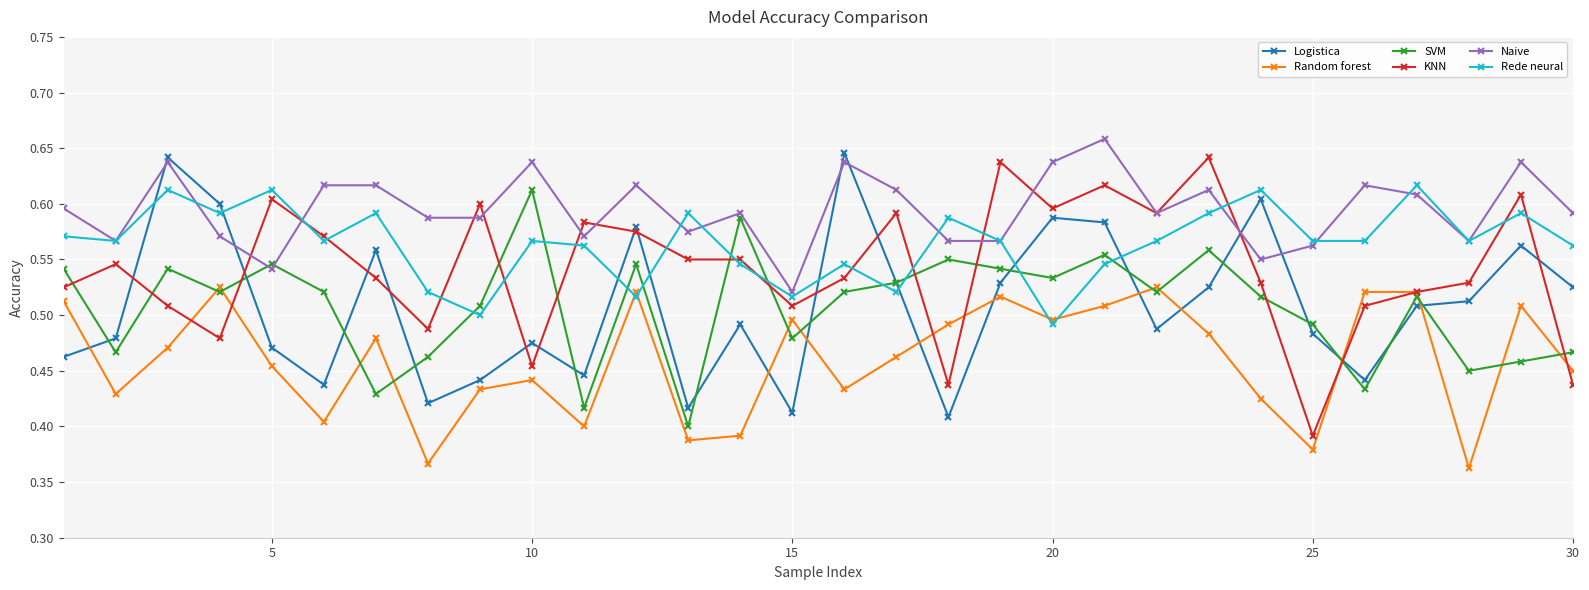

Which series ends up on top after the final intersection of Rede neural and Logistica?

Rede neural